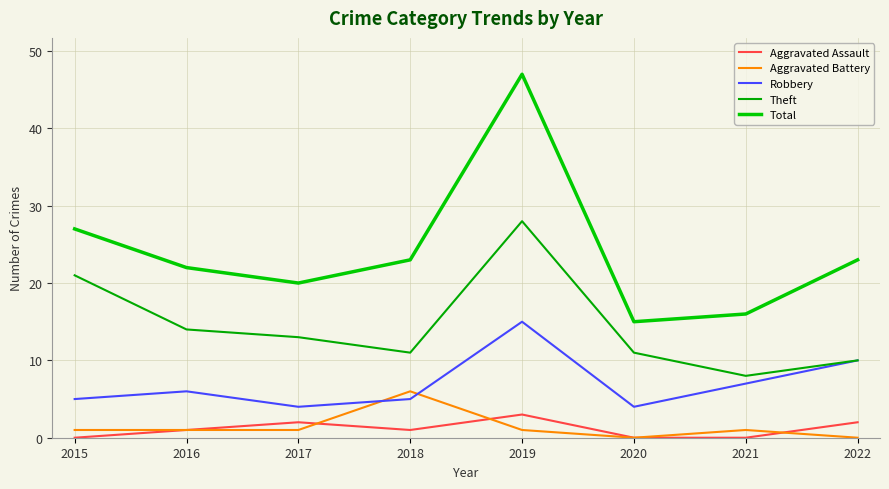

At which category is the sum across all series the highest?

2019